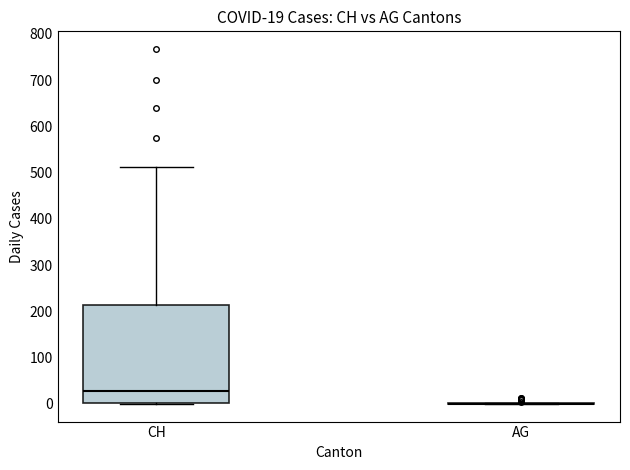

Which box is the tallest, from its lower edge to its upper edge?

CH